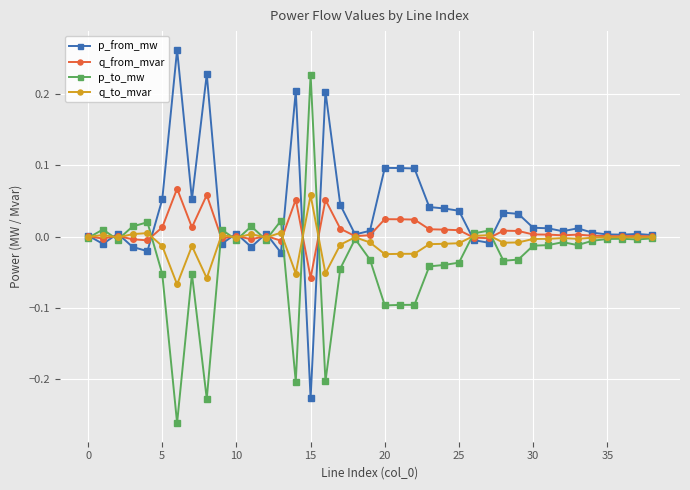

Does the chart have visible grid lines?

Yes